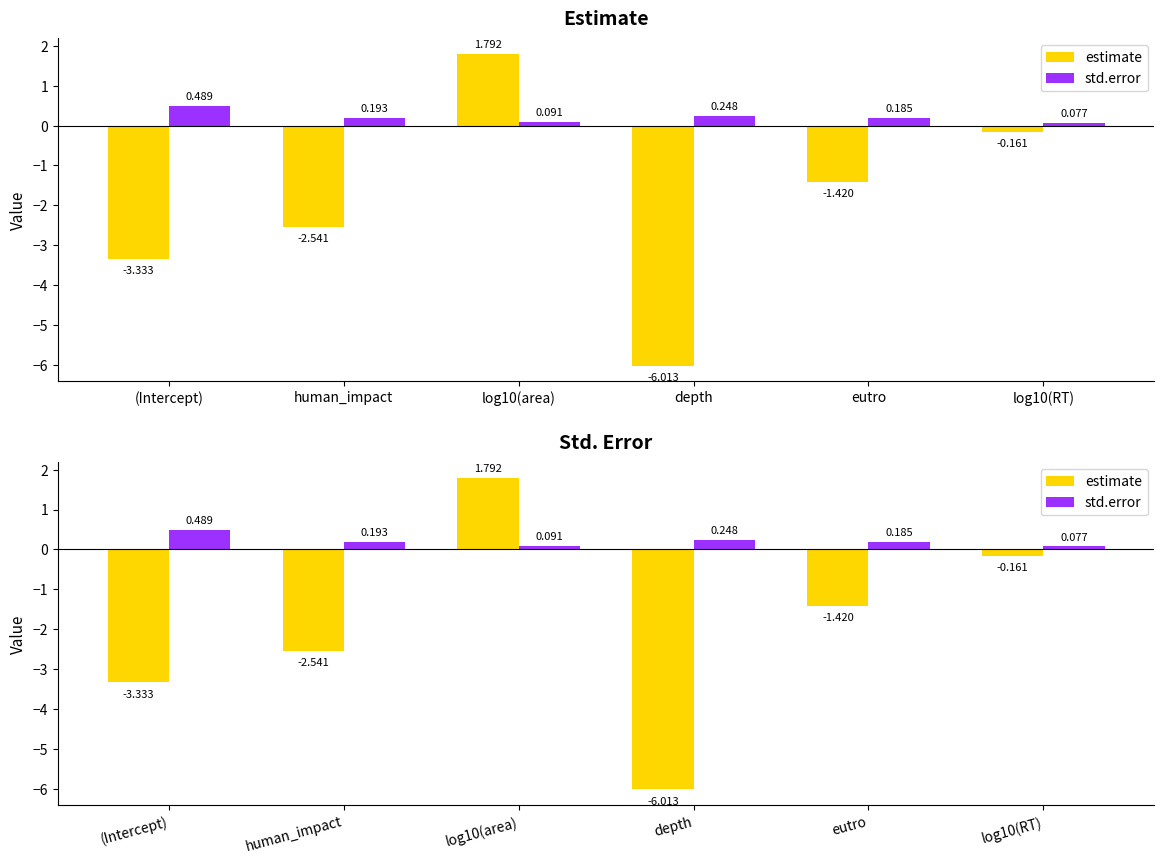

What is the average value of the estimate series?

-1.9